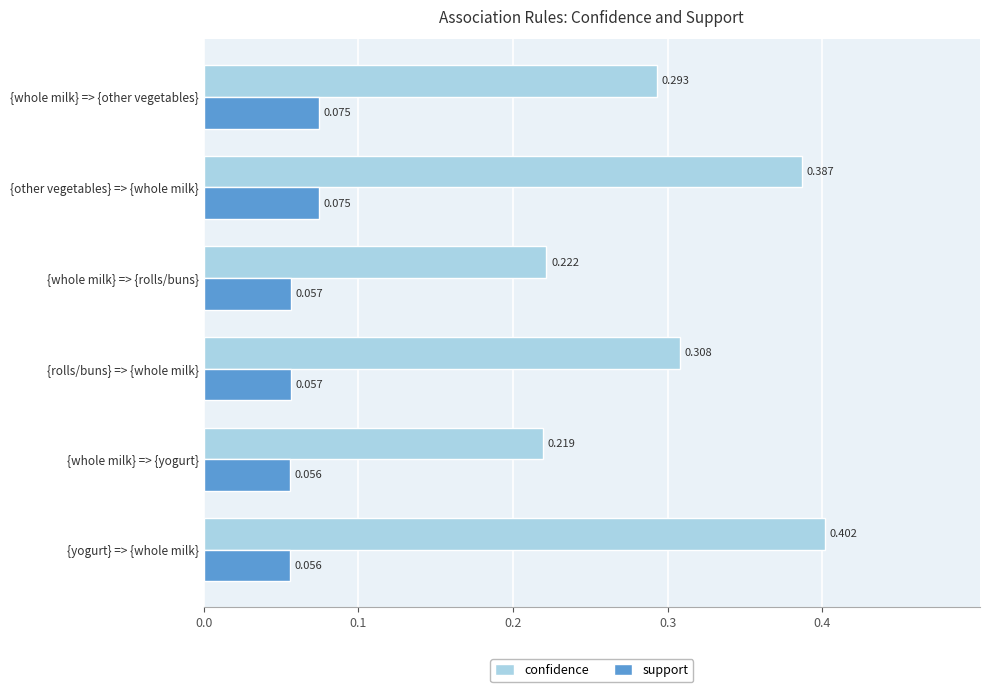

Rank the series by their maximum value, from lowest to highest.

support, confidence